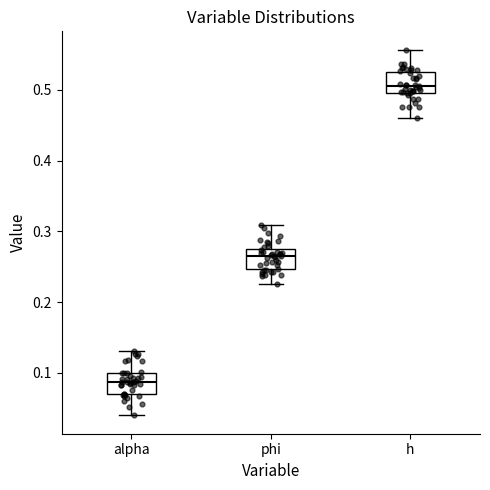

Reading left to right, transcribe this box plot: for each box, give where its median line is, the range the box spans, and where its two whiskers end, as read against the y-axis. The values are not printed on the chart, so give them approximately, as read against the axis.

alpha: median 0.09, box 0.07 to 0.10, whiskers 0.04 to 0.13
phi: median 0.27 (just below the box's upper edge), box 0.25 to 0.27, whiskers 0.23 to 0.31
h: median 0.51, box 0.50 to 0.53, whiskers 0.46 to 0.56